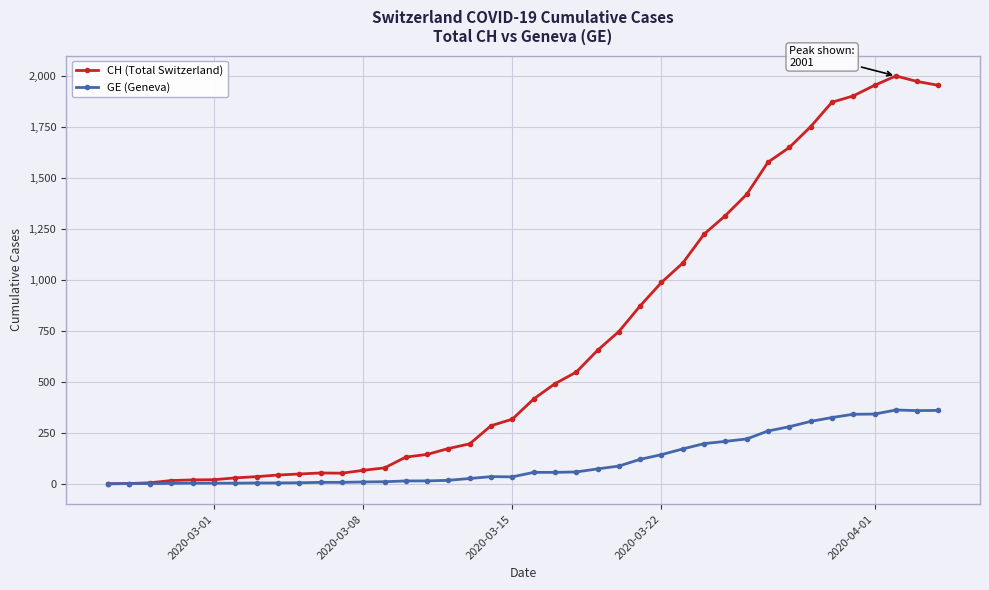

Which series has the largest total across all categories?

CH (Total Switzerland)